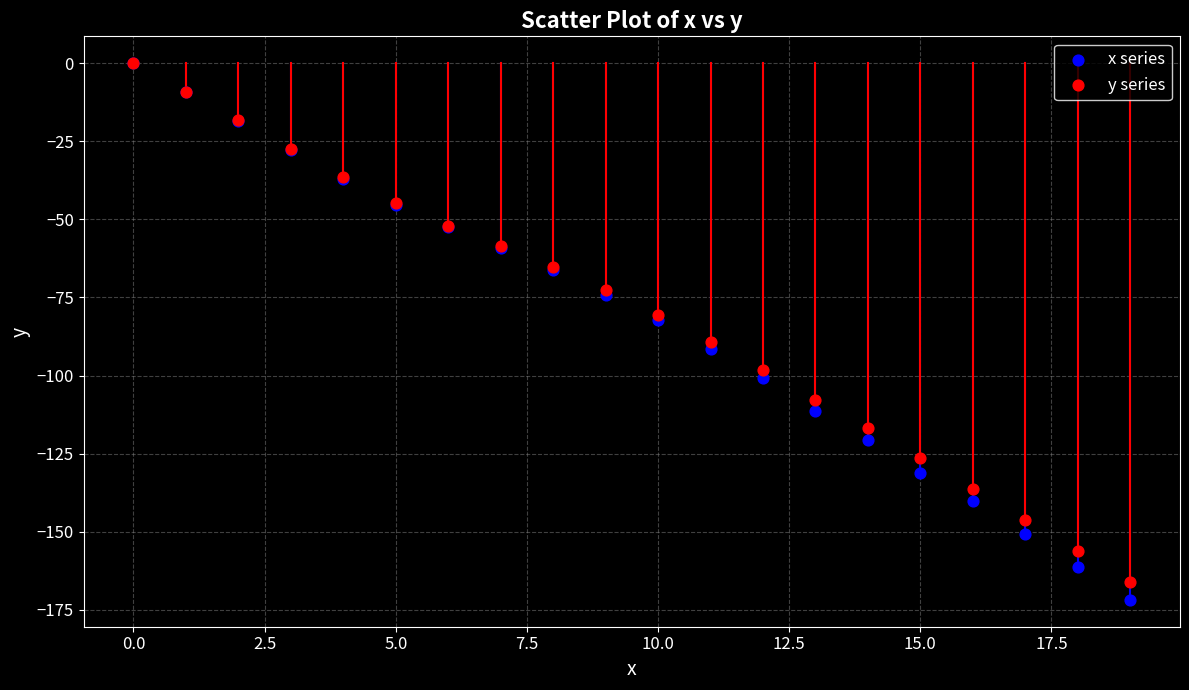

Which series has the widest spread of Y values?

x series